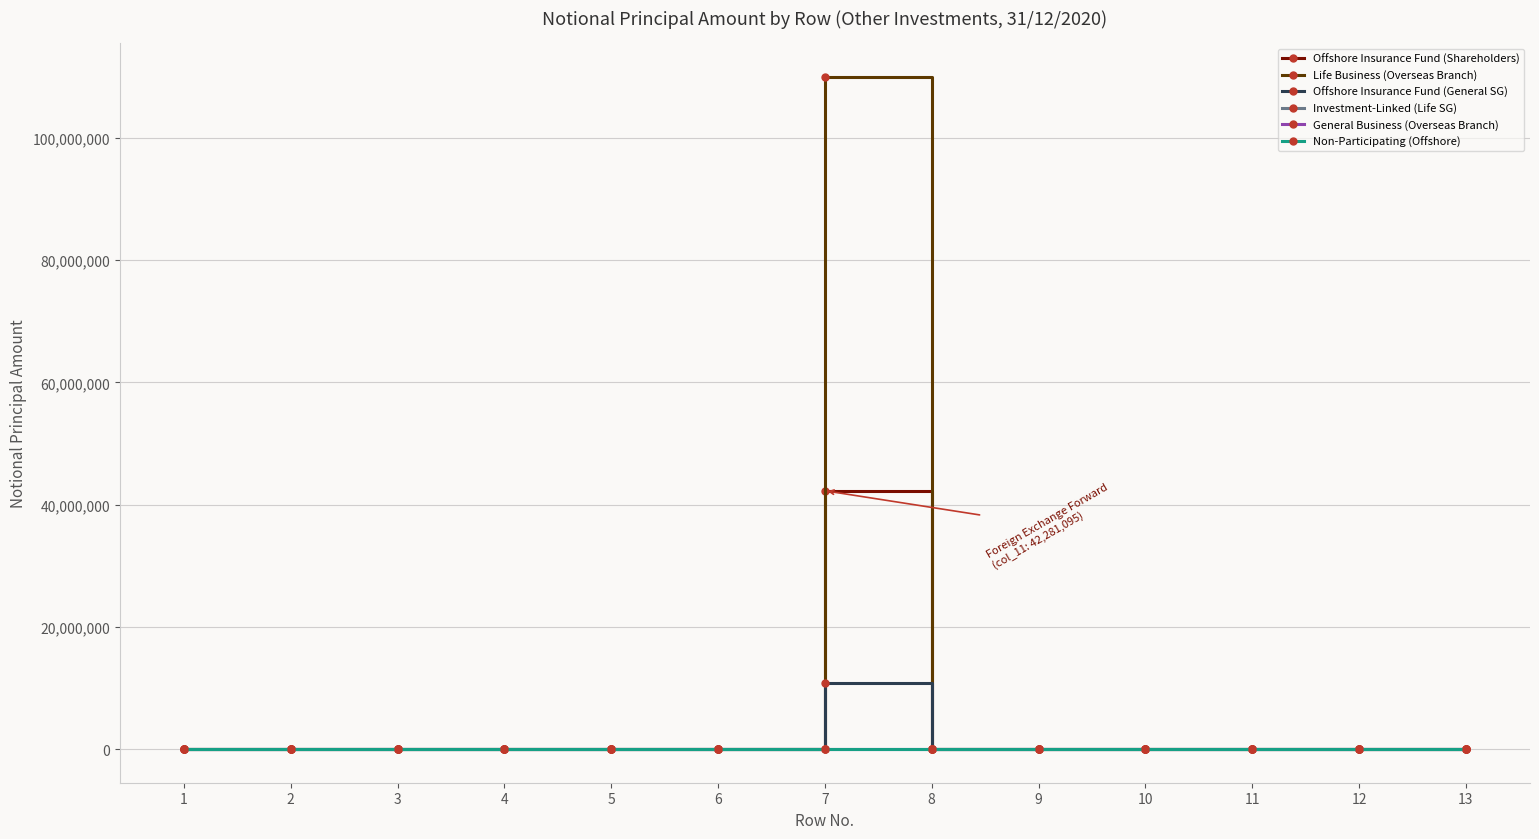

True or false: Life Business (Overseas Branch) and Offshore Insurance Fund (General SG) cross at least once.

False